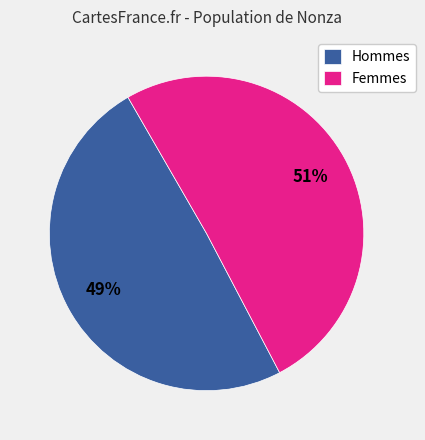

The Hommes slice represents 49% of the pie. True or false?

True